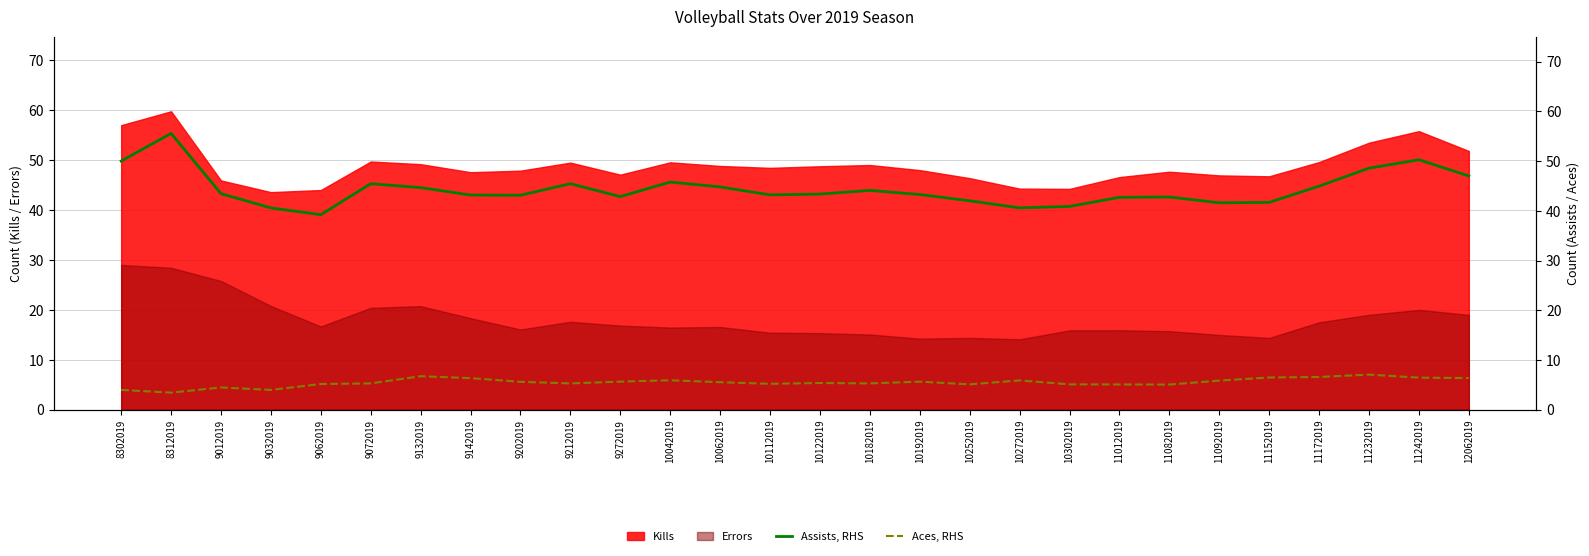

The value of Assists, RHS at 11012019 is 42.7. True or false?

True